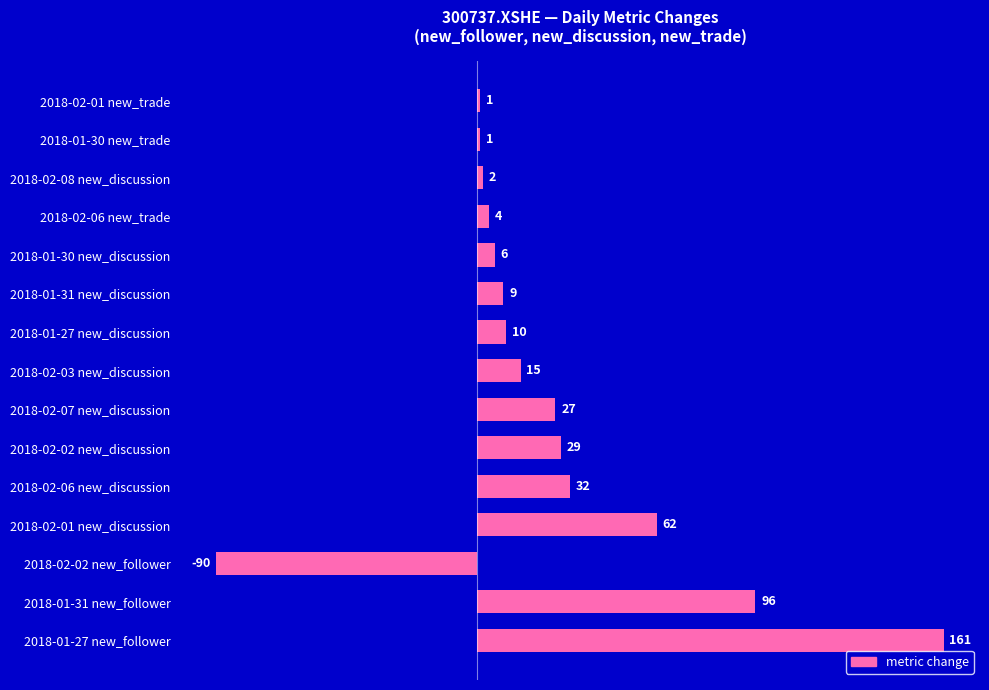

The chart shows a value of 9 at 2018-02-07 new_discussion. True or false?

False